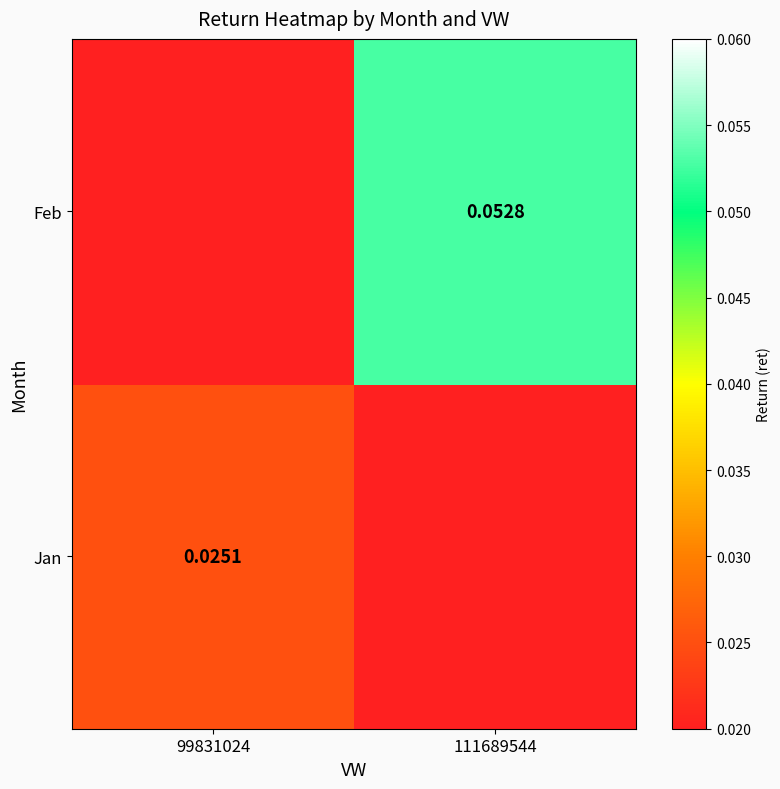

At which category does the chart reach its peak across all series?

111689544